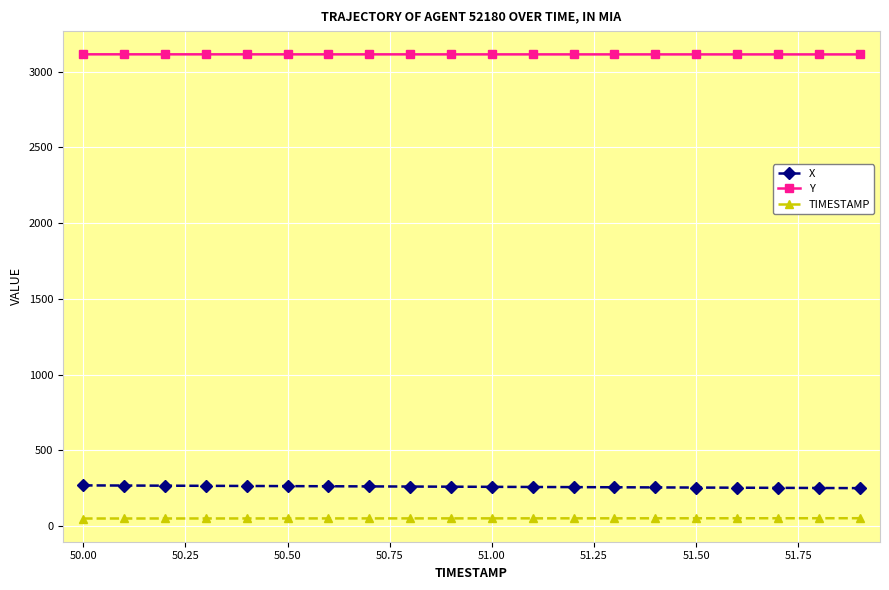

What is the sum of all TIMESTAMP values?

1019.0